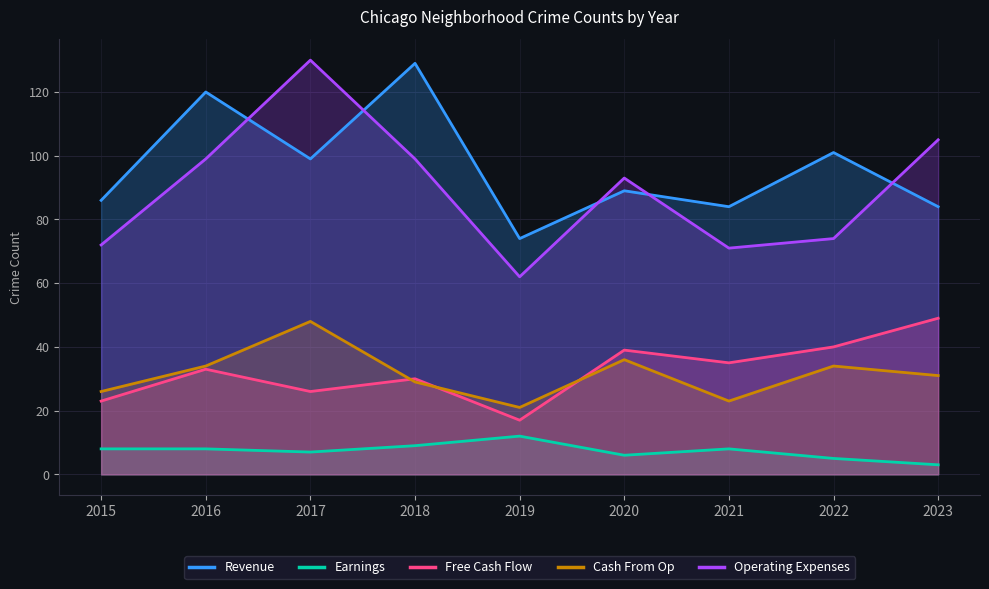

List the labels in order of Cash From Op value, smallest first.

2019, 2021, 2015, 2018, 2023, 2016, 2022, 2020, 2017